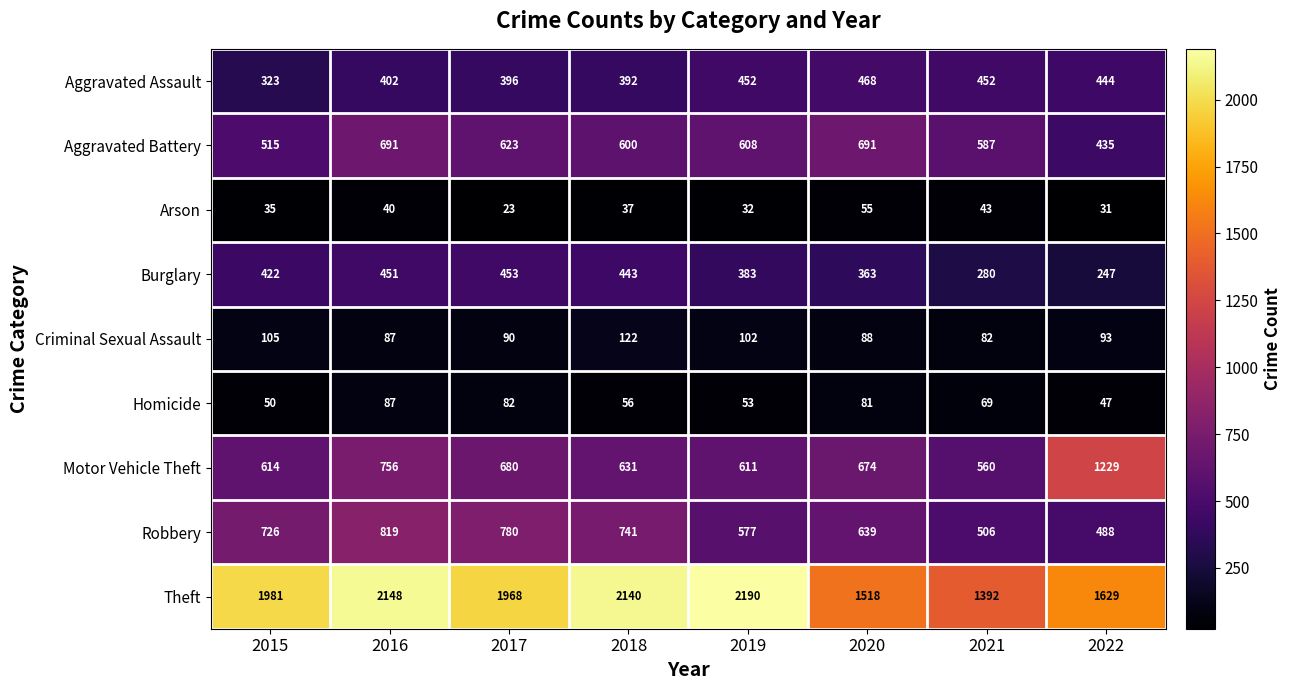

What is the approximate value of Robbery at 2022, to the nearest 5?

490